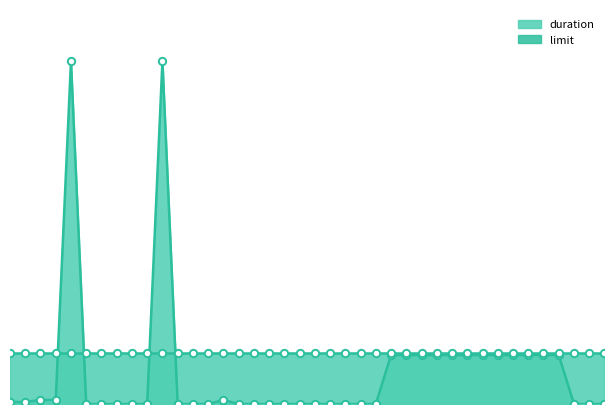

Between 27 and 14, which is larger?

27